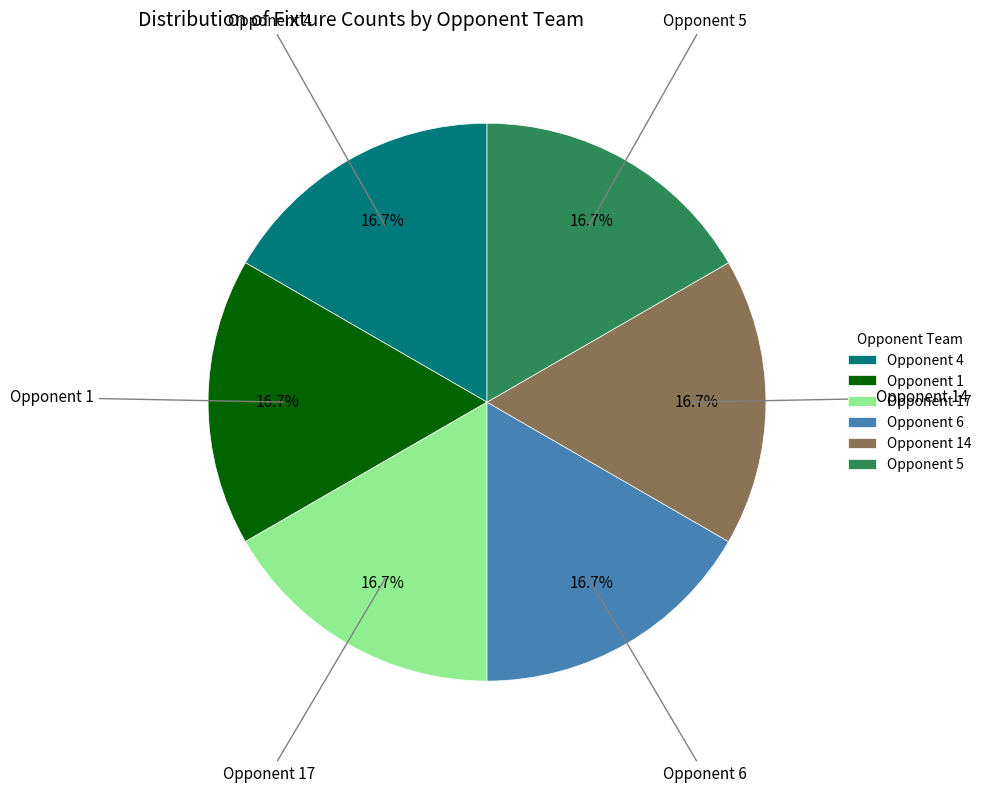

Approximately how many times larger is the value at Opponent 4 compared to Opponent 14?

1.0